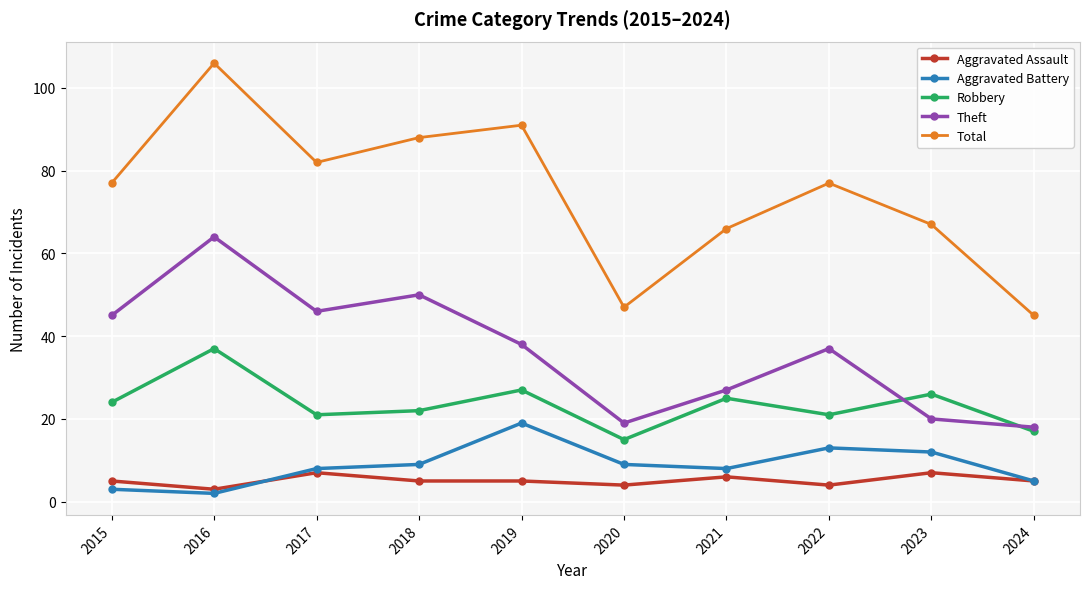

How many interior local peaks does the Total series have?

3